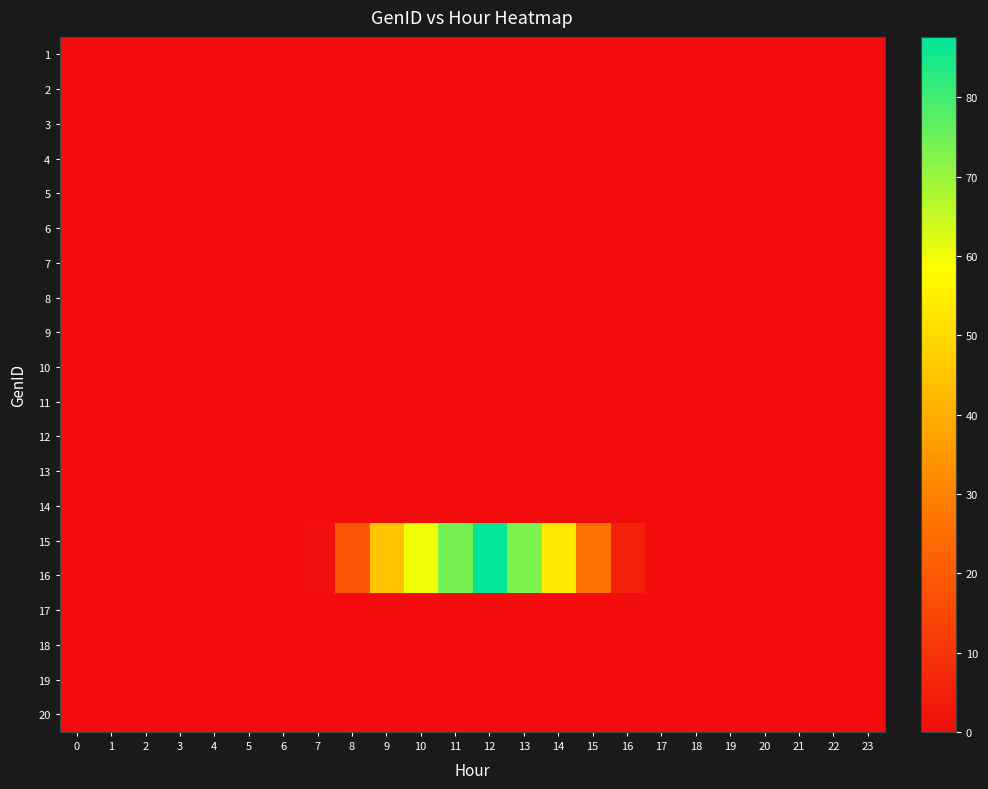

At which category is the sum across all series the highest?

12